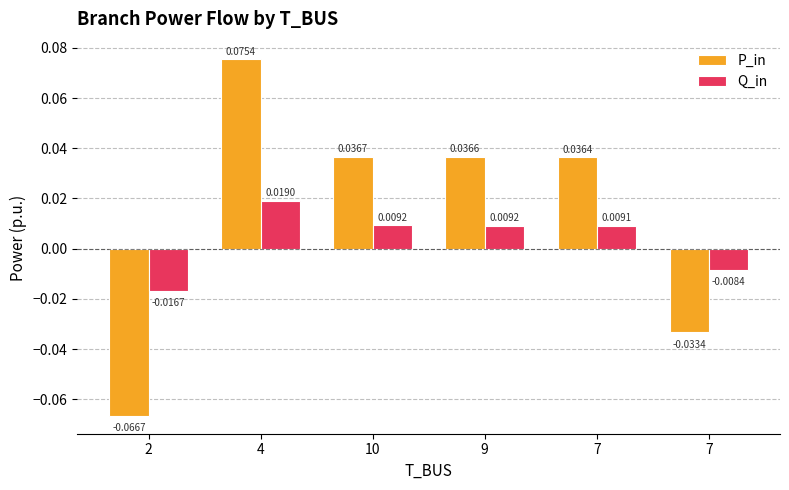

How many positive values does the Q_in series have?

4